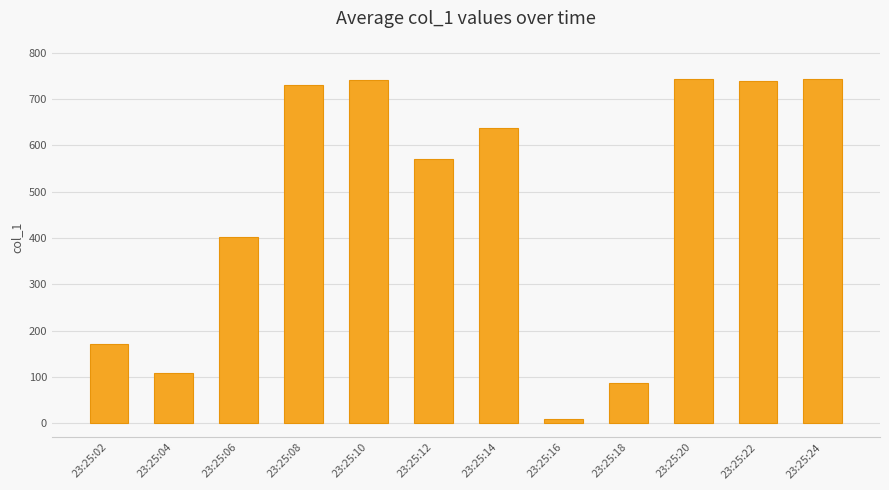

What is the difference between the maximum and second lowest values?

654.5